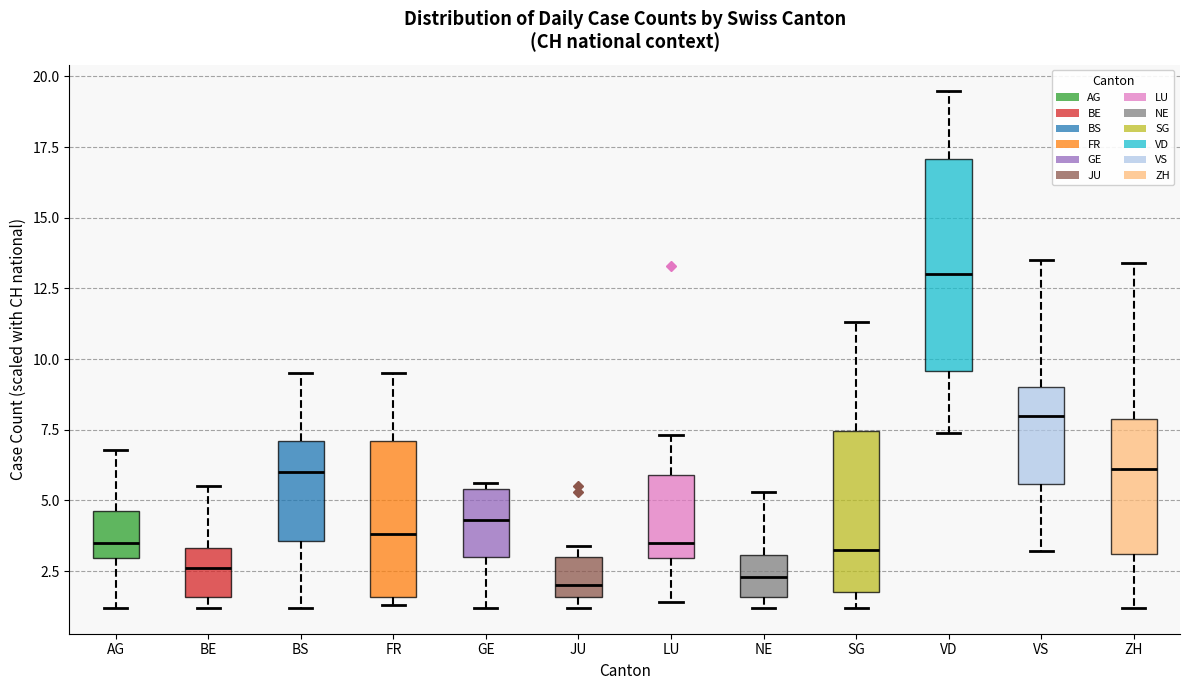

Where does the upper whisker of the box for BS end on the y-axis? The values are not printed on the chart, so give them approximately, as read against the axis.

9.5